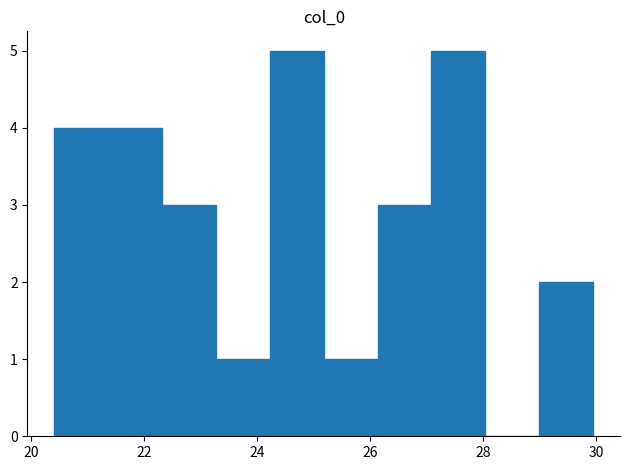

Reading left to right, list every bar in this chart as the range it spans on the x-axis followed by its height. Neither the bar edges nor the heights are printed on the chart, so give them approximately, as read against the axes.

20.4 to 21.4: 4
21.4 to 22.4: 4
22.4 to 23.2: 3
23.2 to 24.2: 1
24.2 to 25.2: 5
25.2 to 26.2: 1
26.2 to 27.0: 3
27.0 to 28.0: 5
28.0 to 29.0: 0
29.0 to 30.0: 2